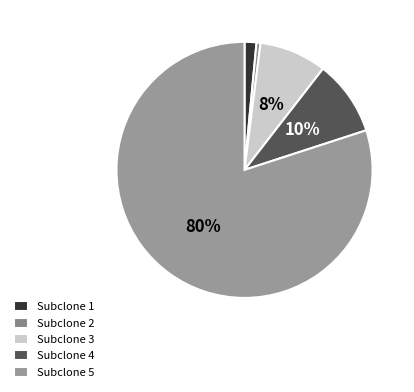

How many segments does this pie chart have?

5